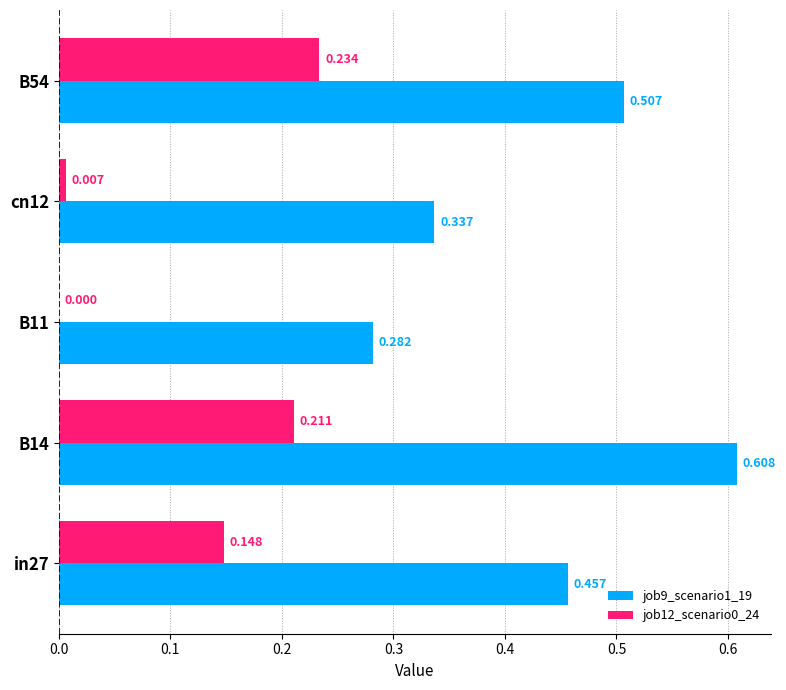

At which label is job12_scenario0_24 closest to 0?

B11